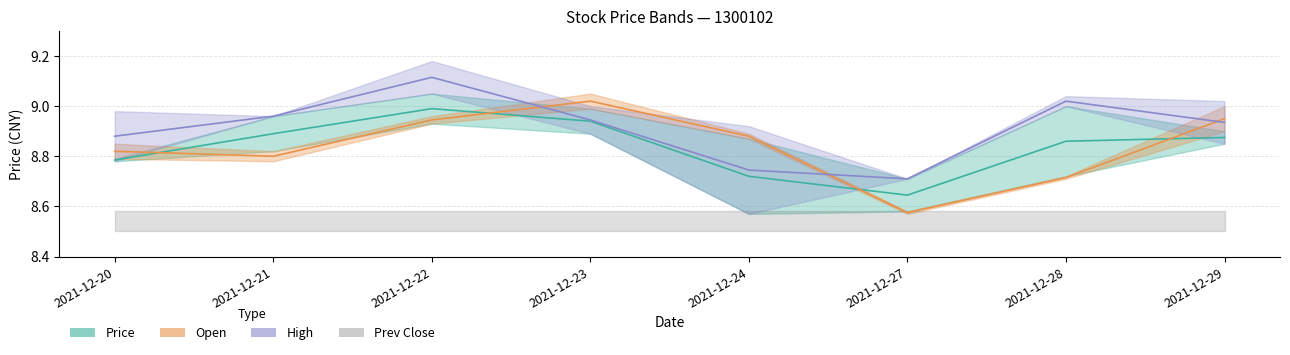

True or false: Open and Prev Close intersect in this chart.

True